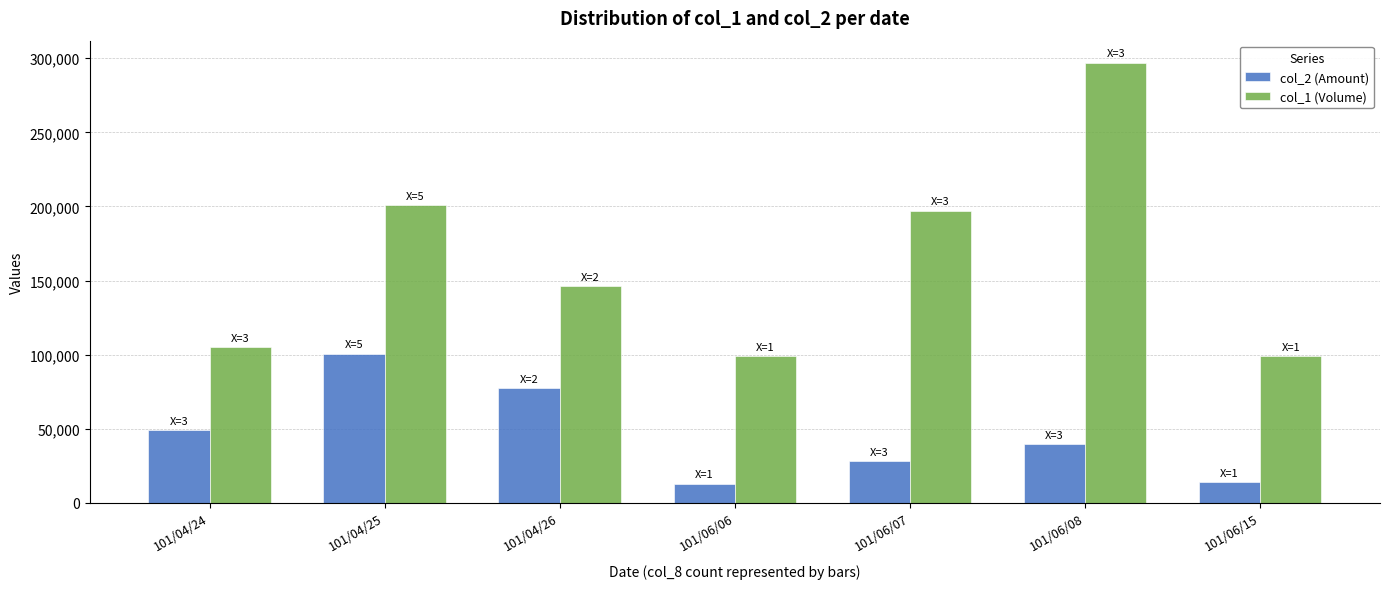

List the series in order of their peak value, lowest first.

col_2 (Amount), col_1 (Volume)